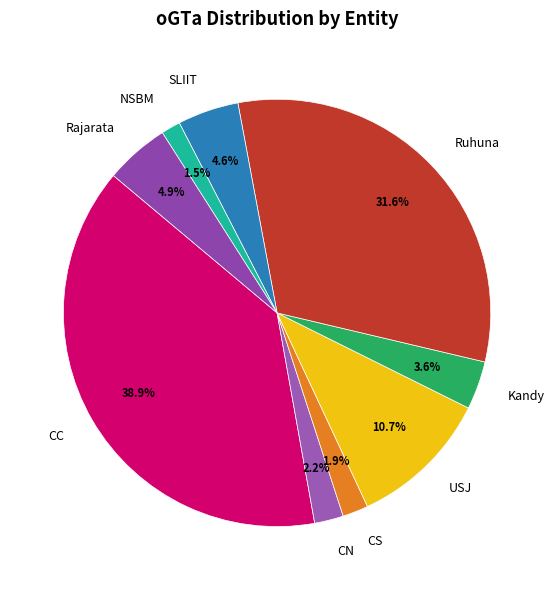

True or false: Kandy accounts for 12% of the total.

False